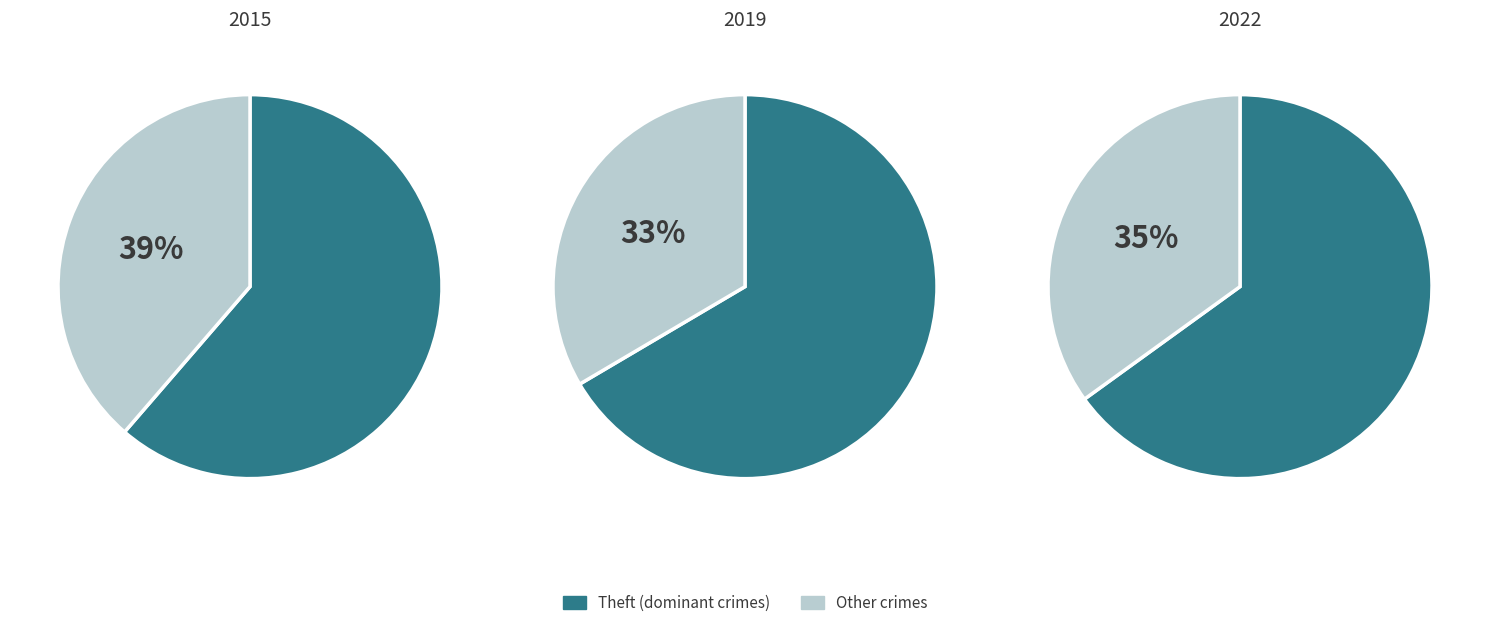

Does Theft account for over 50% of the chart?

Yes